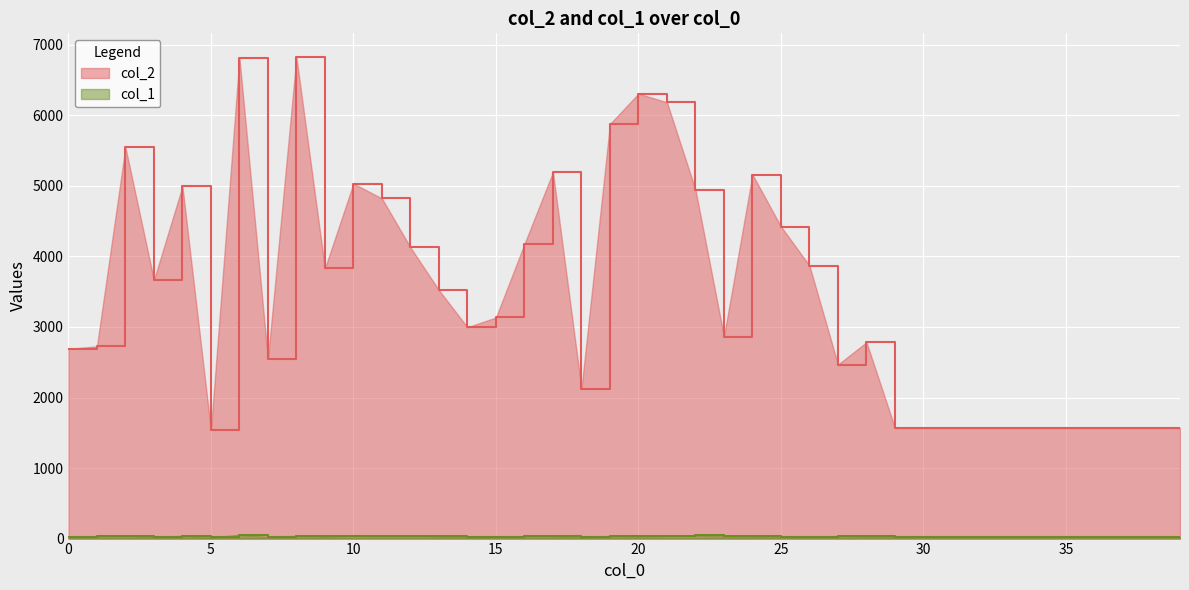

What is the maximum value for col_1?

53